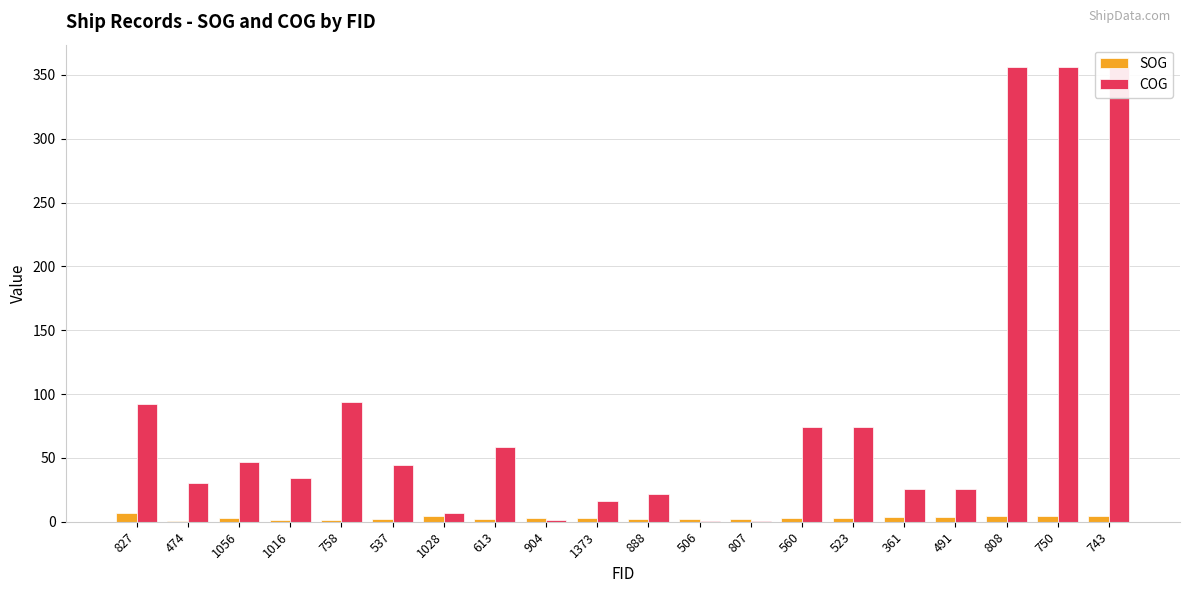

At which label does COG reach its peak?

808